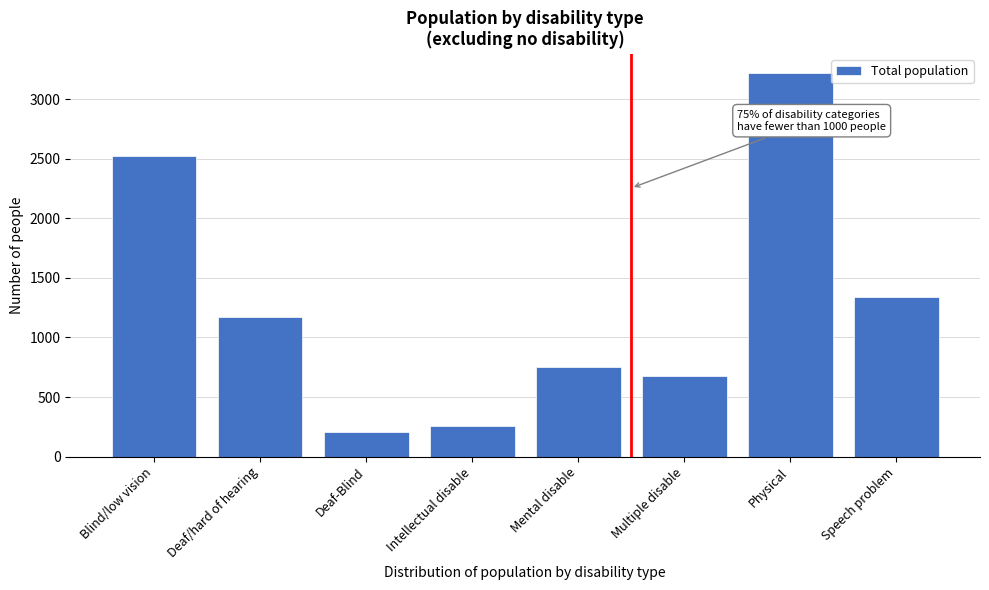

Reading right to left, transcribe all the data shown in this chart.

Speech problem=1343	Physical=3220	Multiple disable=675	Mental disable=752	Intellectual disable=257	Deaf-Blind=207	Deaf/hard of hearing=1171	Blind/low vision=2526